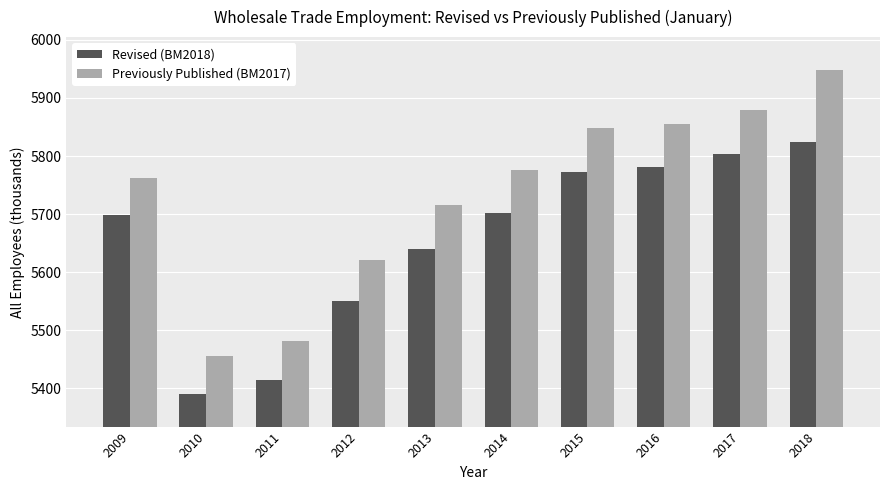

What is the difference between the Revised (BM2018) values at 2012 and 2010?

160.1